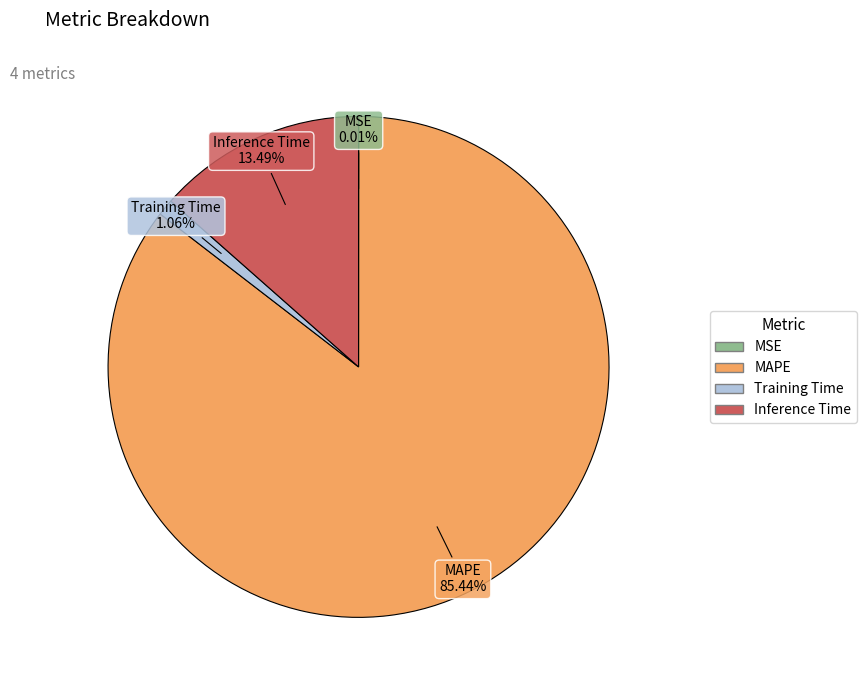

Between Training Time and MAPE, which is larger?

MAPE